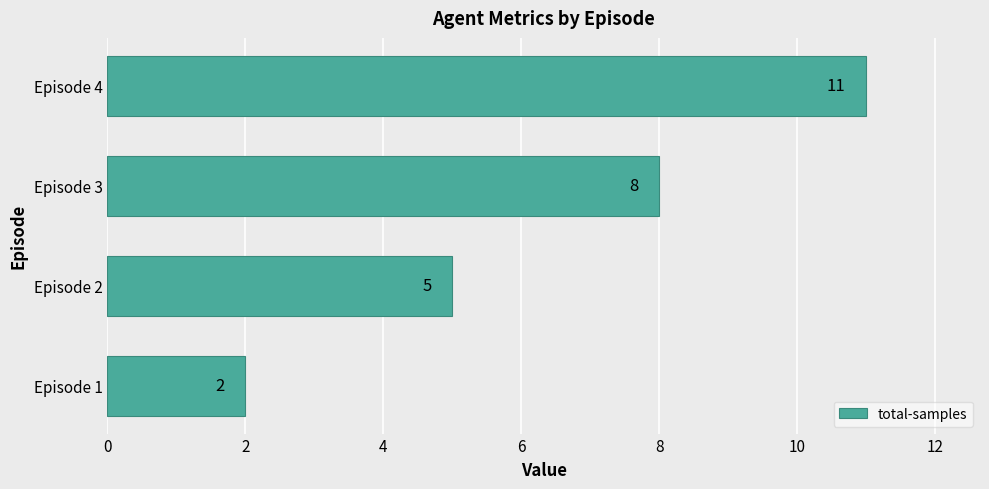

Are the bars grouped side by side (vs. stacked)?

No